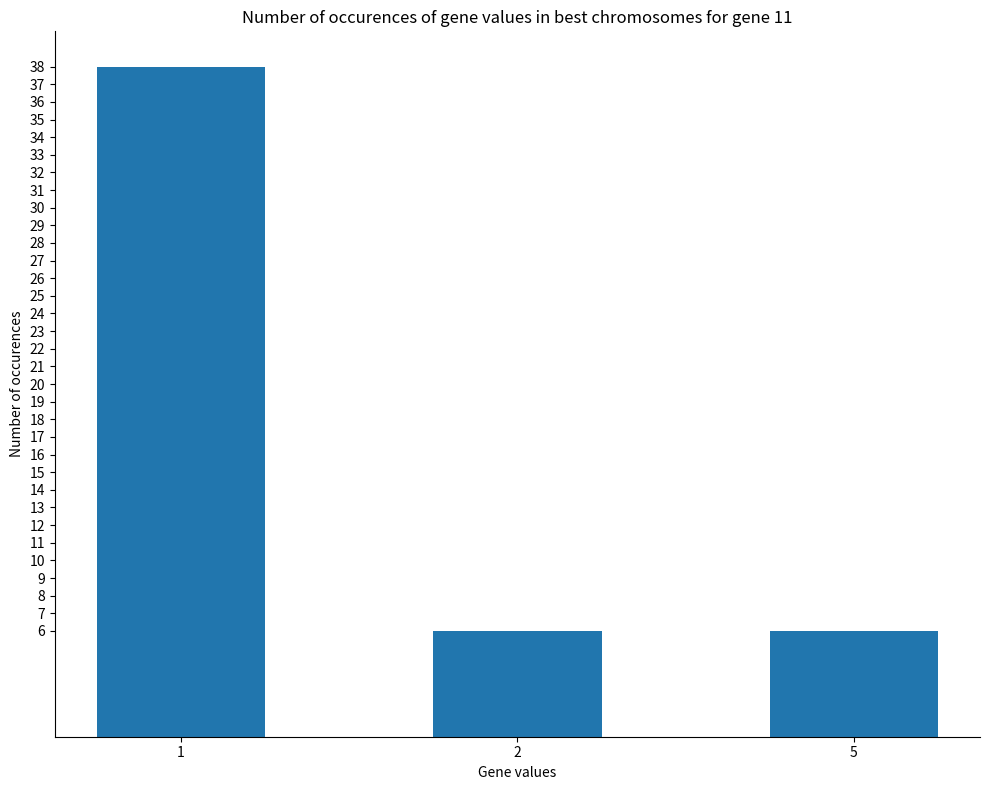

The value at 5 is 6. True or false?

True